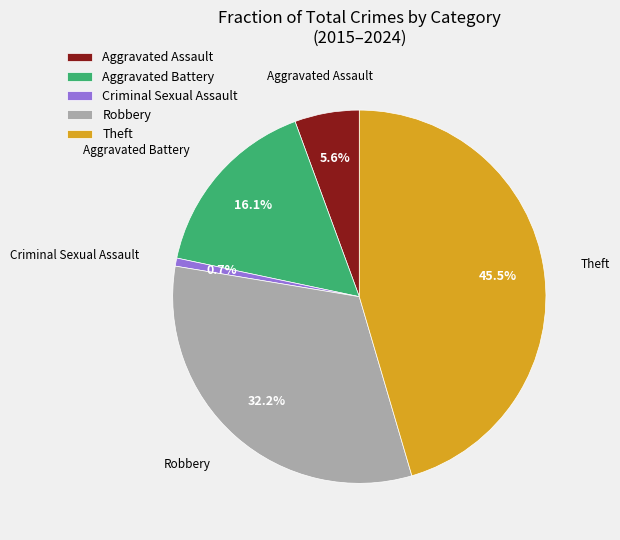

What percentage is the Aggravated Battery slice, to the nearest percent?

16%